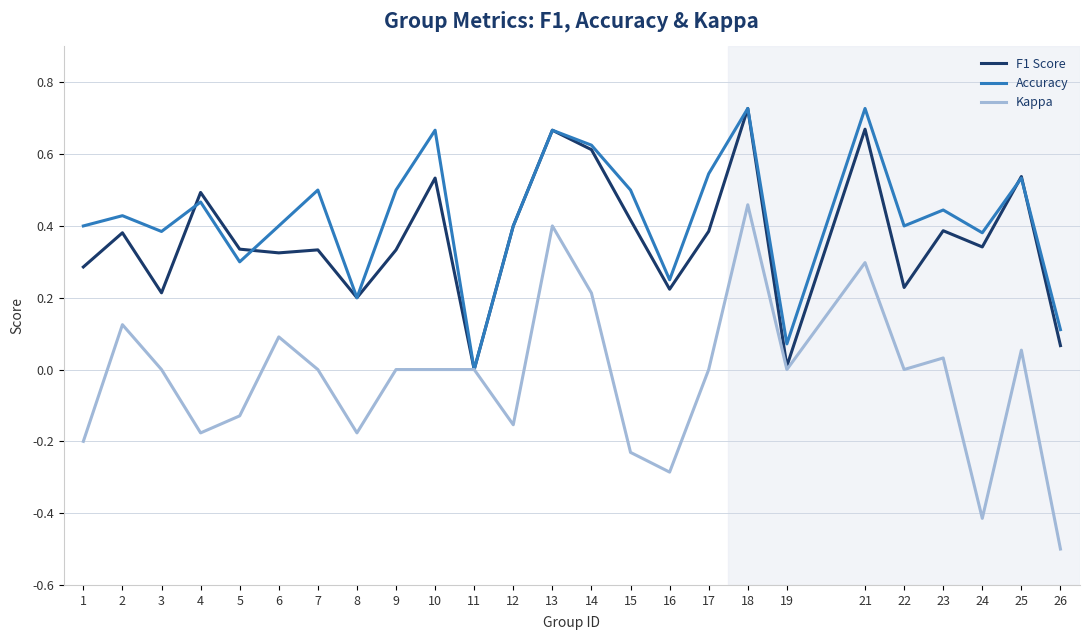

What are all the series names shown in the legend?

F1 Score, Accuracy, Kappa